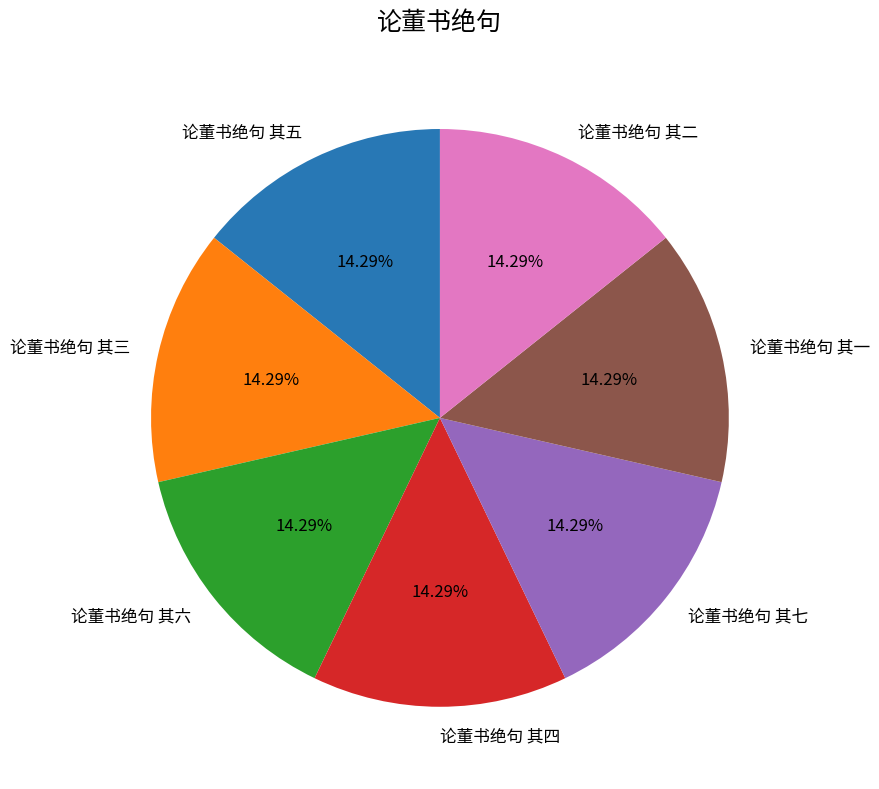

Is it true that 论董书绝句 其五 is 14% of the pie?

True